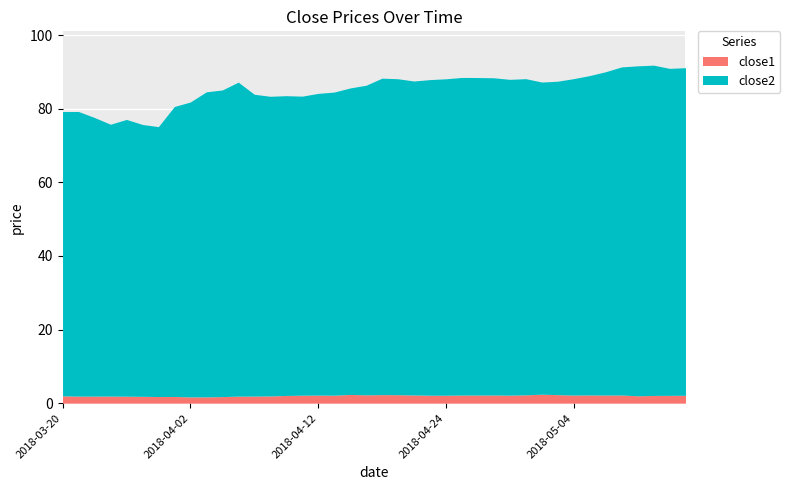

At which category is the sum across all series the highest?

2018-05-11